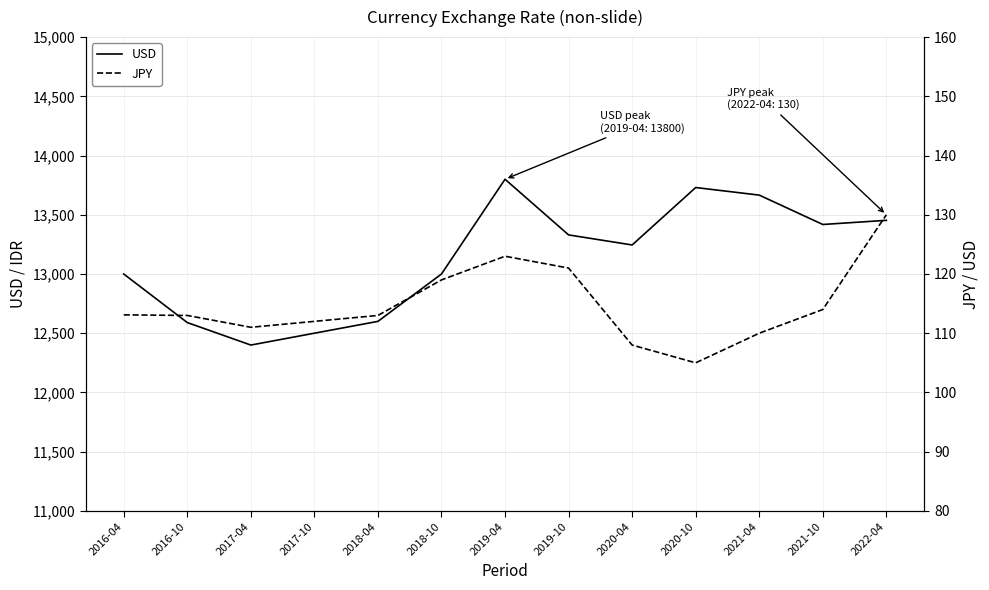

Where does the JPY series first go above 113?

2016-04